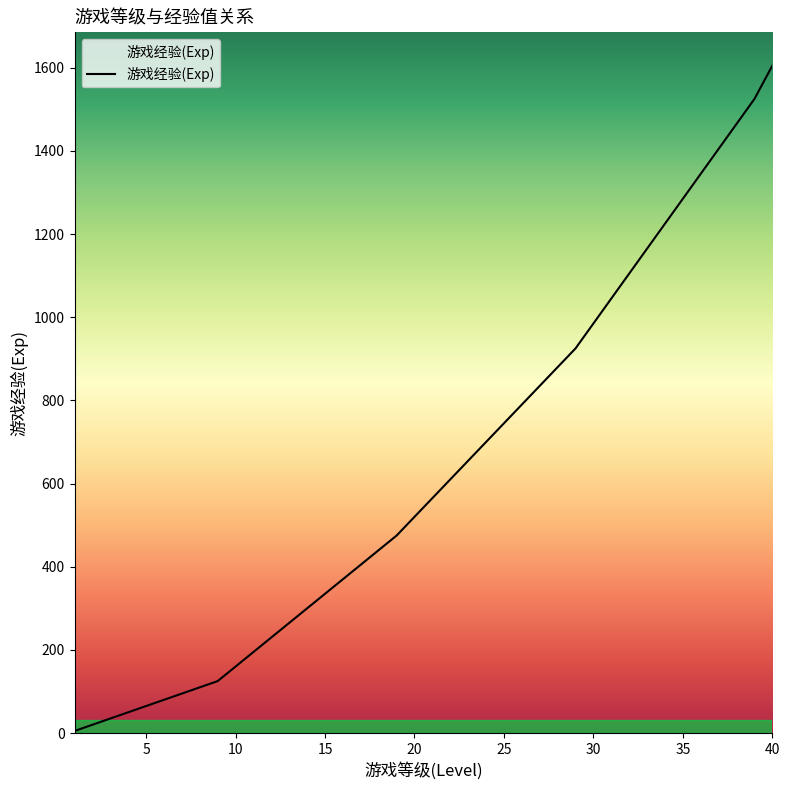

What is the greatest value displayed?

1605